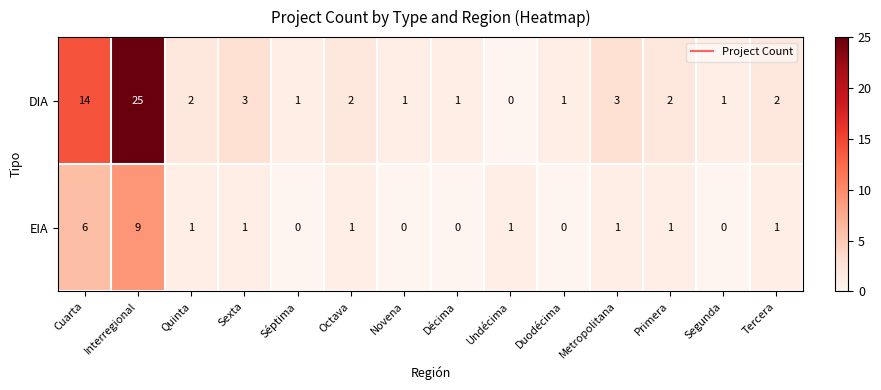

Reading left to right, list all the values displayed in this chart.

DIA: Cuarta=14	Interregional=25	Quinta=2	Sexta=3	Séptima=1	Octava=2	Novena=1	Décima=1	Undécima=0	Duodécima=1	Metropolitana=3	Primera=2	Segunda=1	Tercera=2
EIA: Cuarta=6	Interregional=9	Quinta=1	Sexta=1	Séptima=0	Octava=1	Novena=0	Décima=0	Undécima=1	Duodécima=0	Metropolitana=1	Primera=1	Segunda=0	Tercera=1